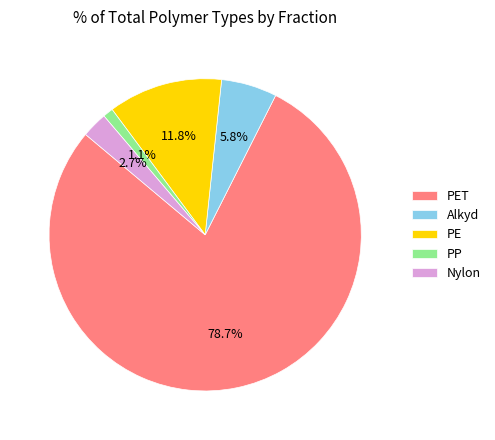

Combined, do PE and Alkyd account for over 50%?

No